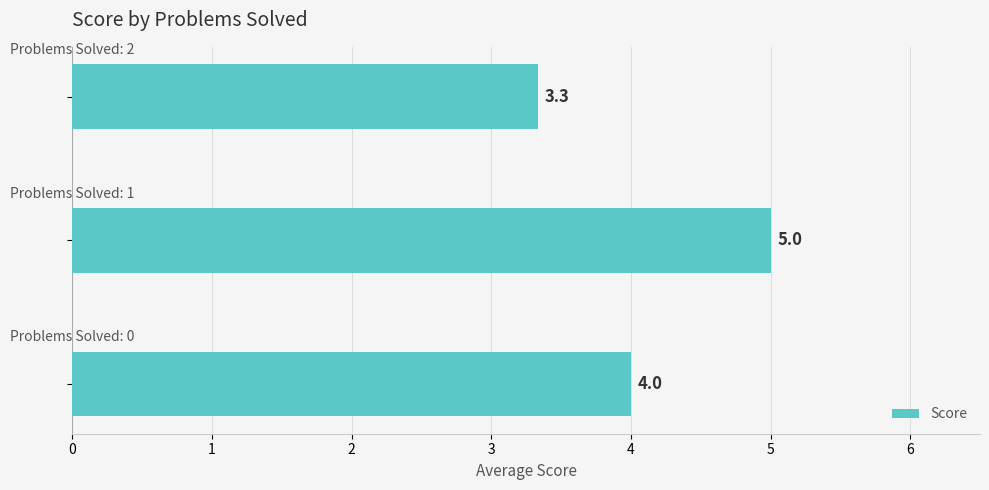

What is the smallest value displayed?

3.3